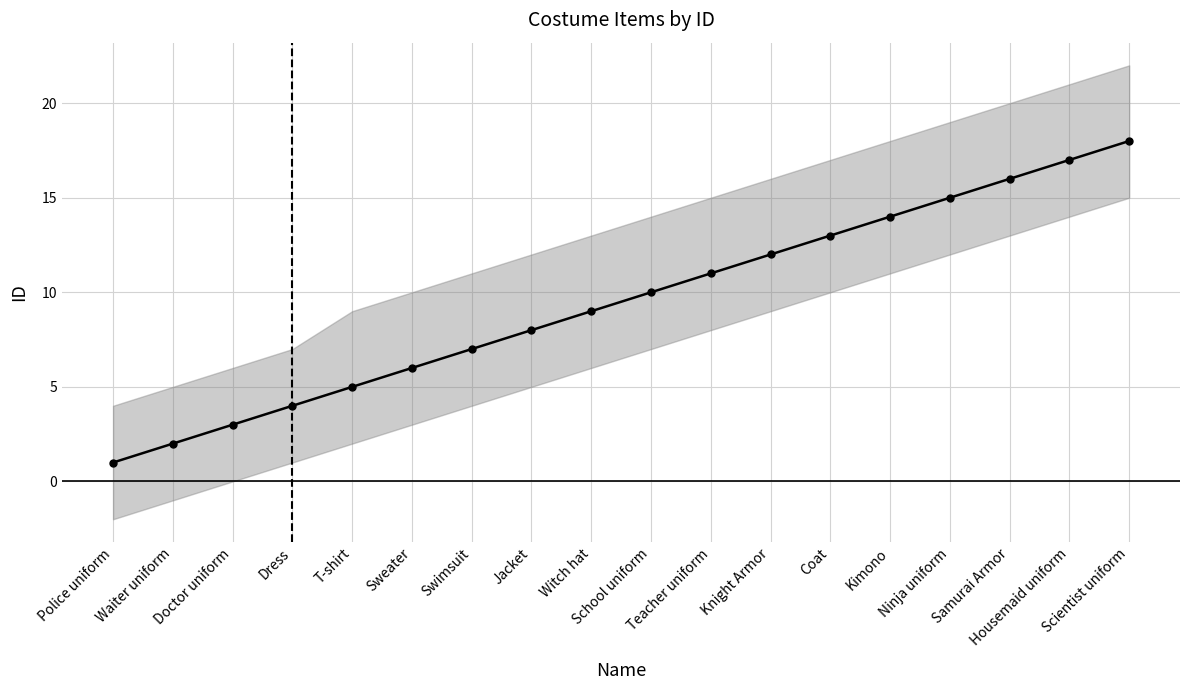

True or false: there are more than 2 points higher than both neighbors.

False